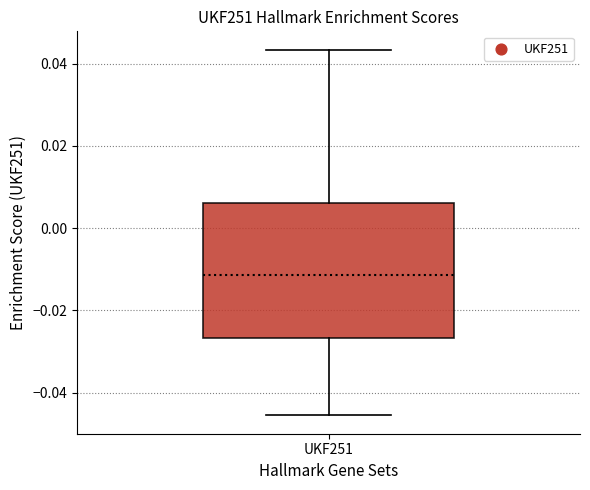

Where does the median line of the box for UKF251 sit on the y-axis? The values are not printed on the chart, so give them approximately, as read against the axis.

-0.012